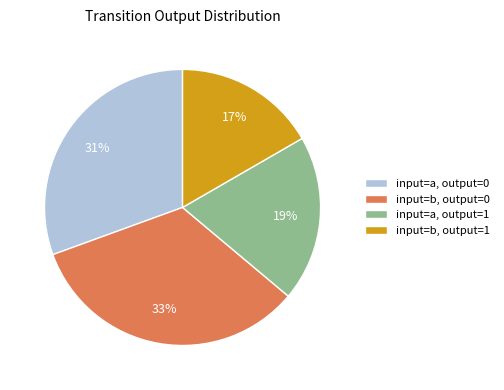

Is there any slice that represents more than half of the pie?

No